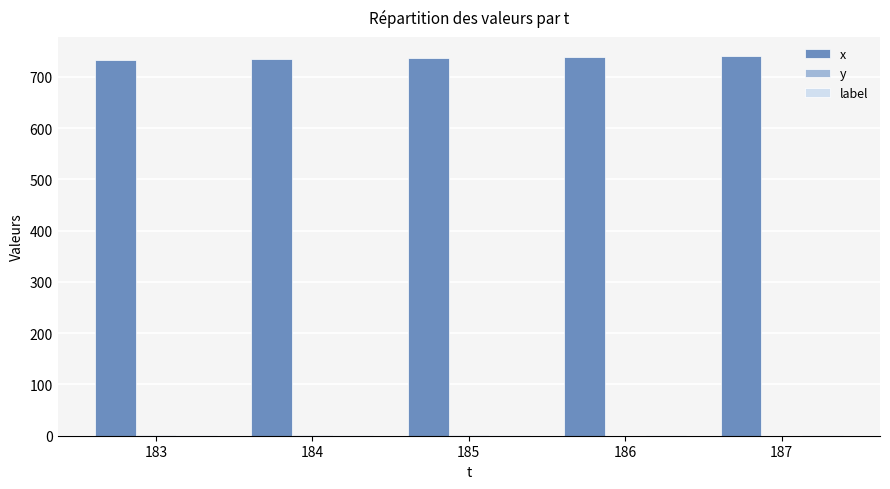

The value of x at 186 is 739. True or false?

True